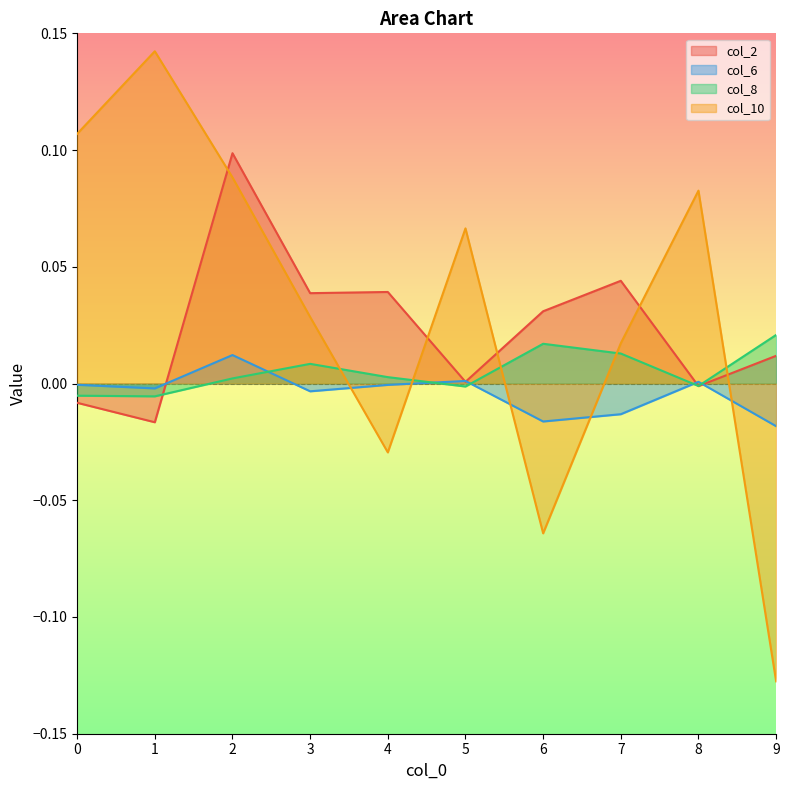

At which label does col_6 reach its minimum?

9